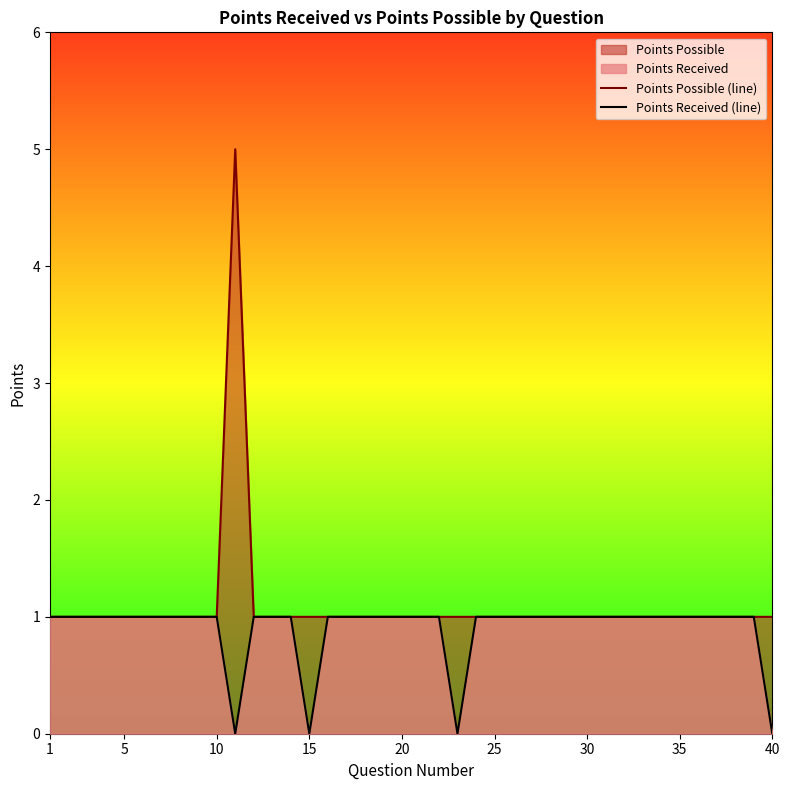

True or false: Points Received (line) and Points Possible (line) intersect in this chart.

False